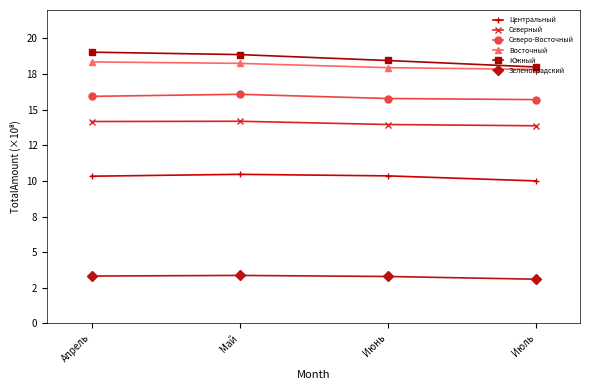

Read the Северо-Восточный value at Июль.

15.7